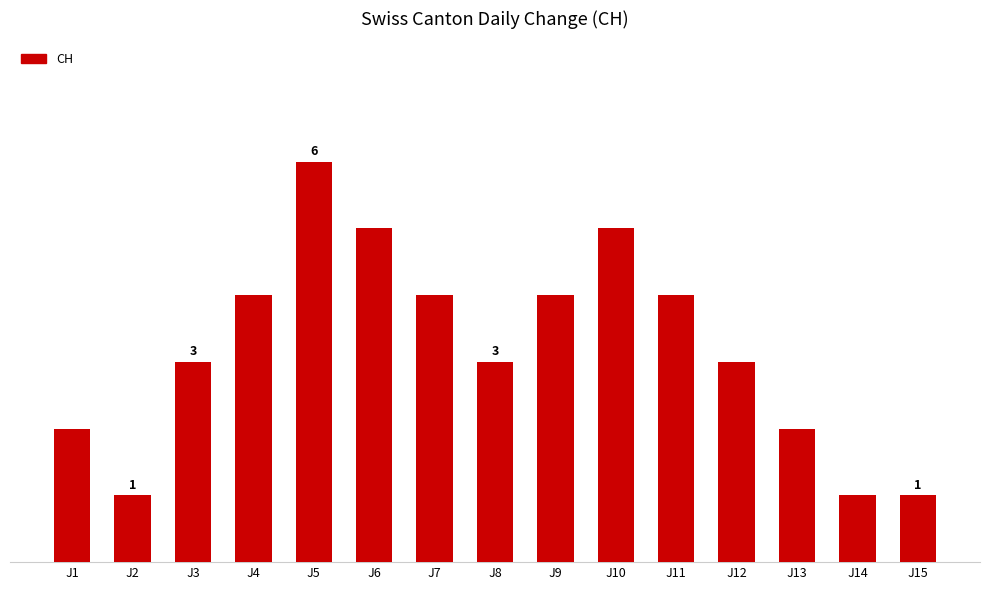

How many bars are there in total?

15